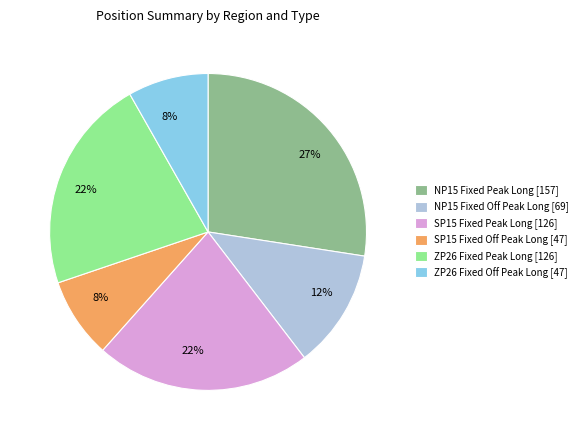

Does ZP26 Fixed Off Peak Long [47] represent more than half of the total?

No